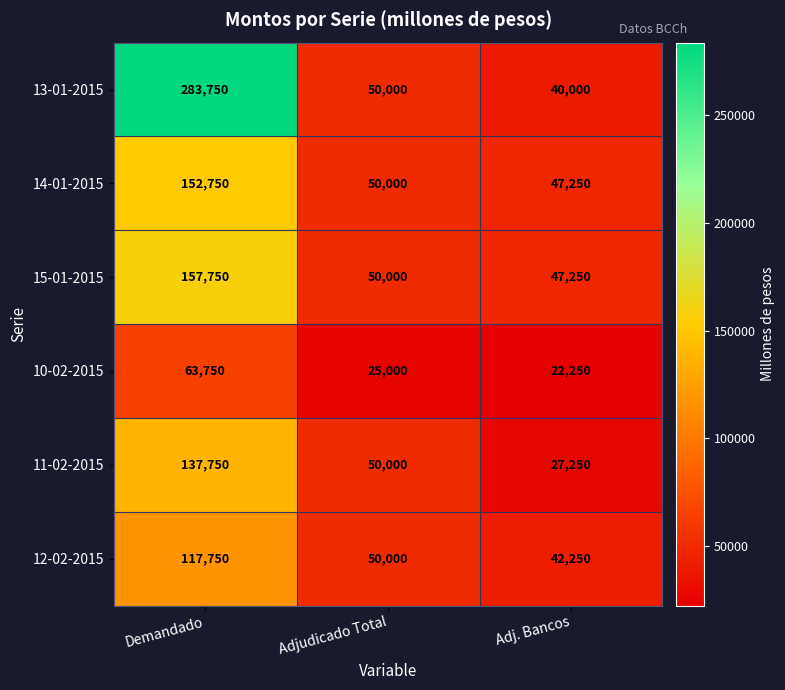

How many series are shown in this chart?

6